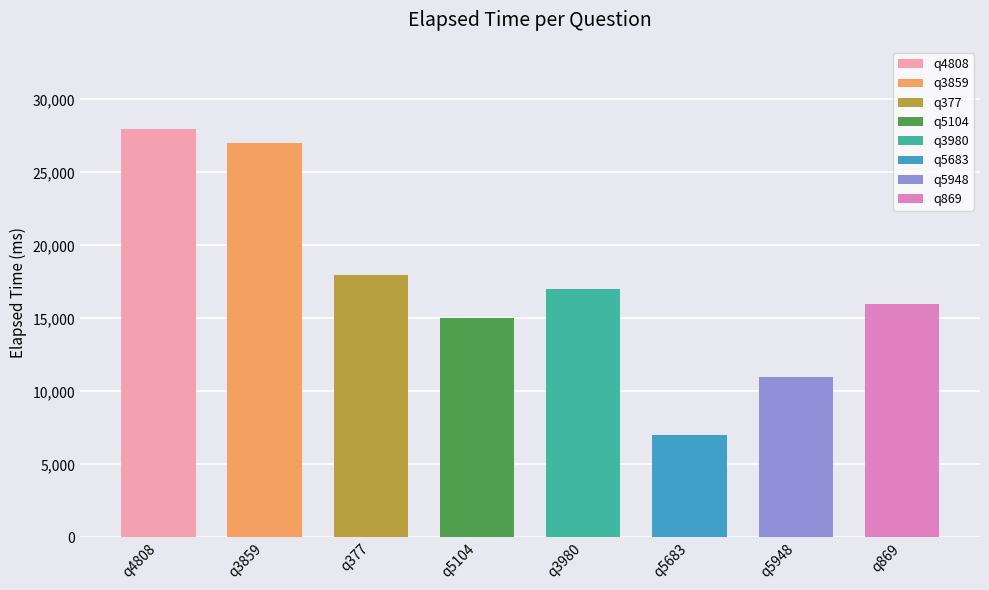

Reading left to right, transcribe all the data shown in this chart.

q4808=28000	q3859=27000	q377=18000	q5104=15000	q3980=17000	q5683=7000	q5948=11000	q869=16000